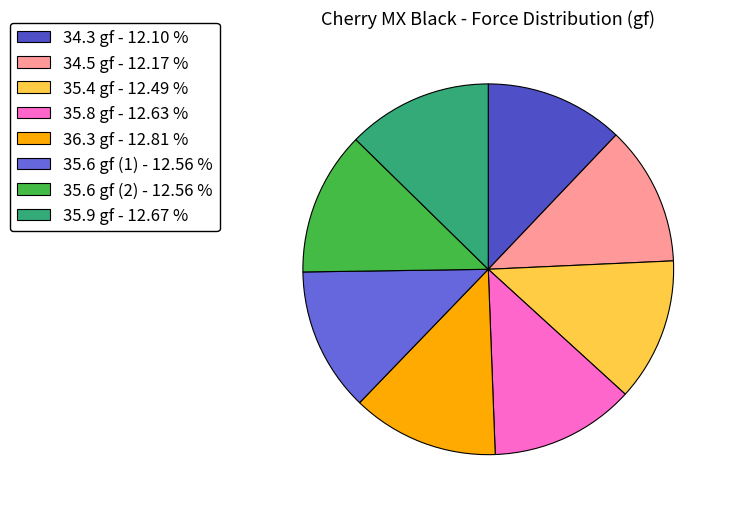

How much of the chart is everything except 36.3 gf?

87.2%